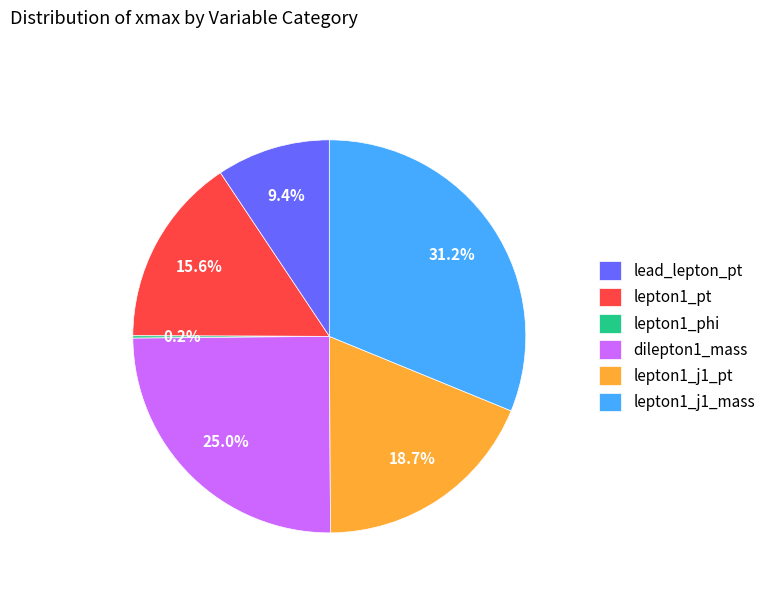

Approximately how many times larger is the value at lead_lepton_pt compared to lepton1_j1_pt?

0.5